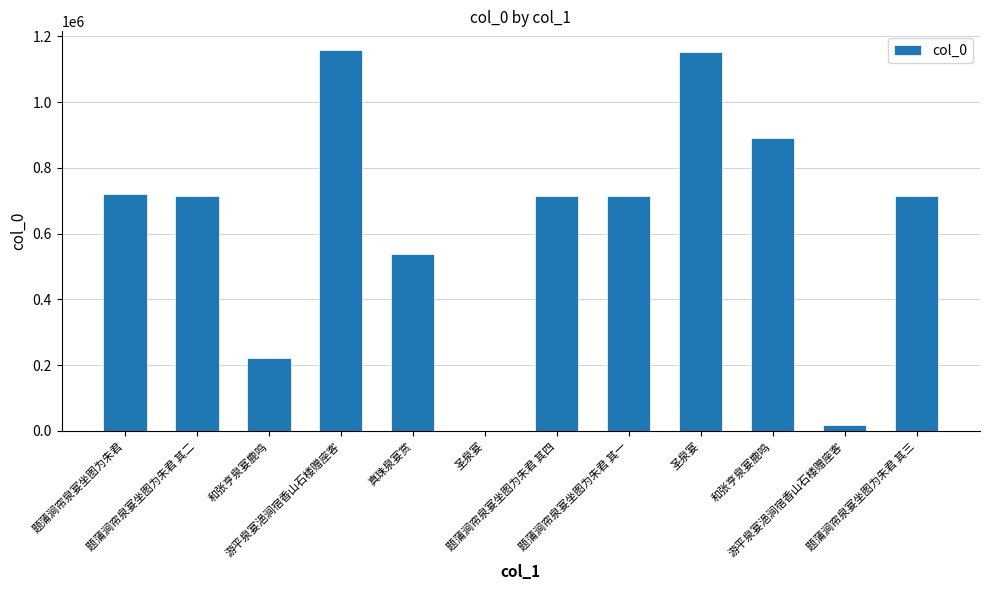

What is the sum of the values at 题蒲涧帘泉宴坐图为朱君 其三 and 真珠泉宴赏?

1254456